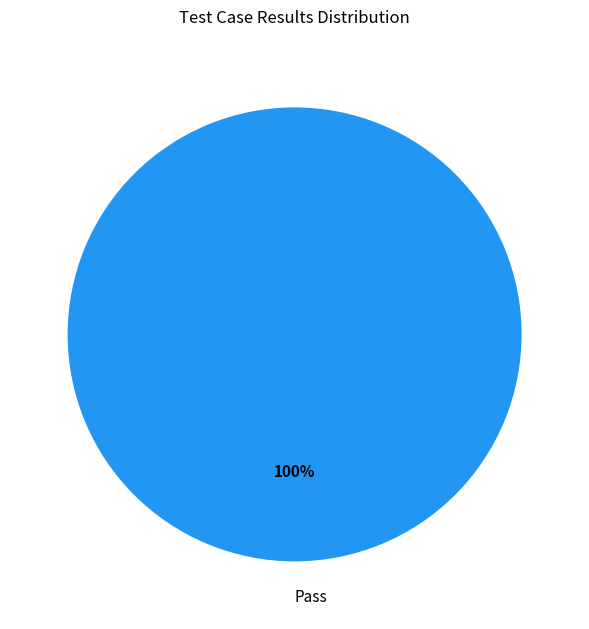

Is there any slice that represents more than half of the pie?

Yes